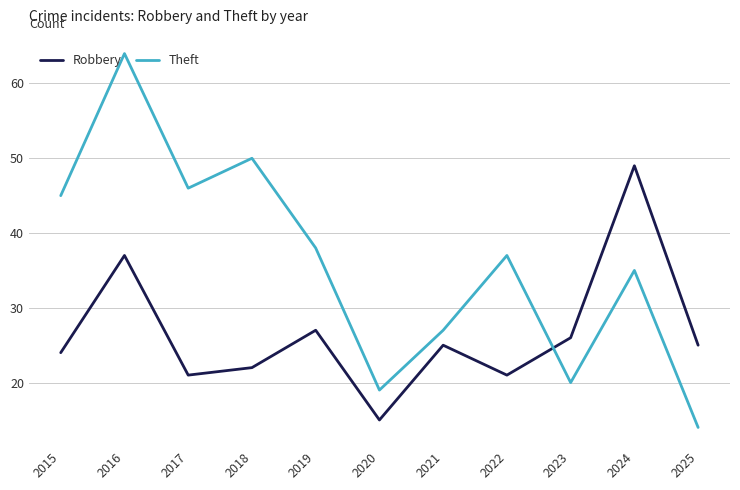

How many interior local peaks does the Robbery series have?

4